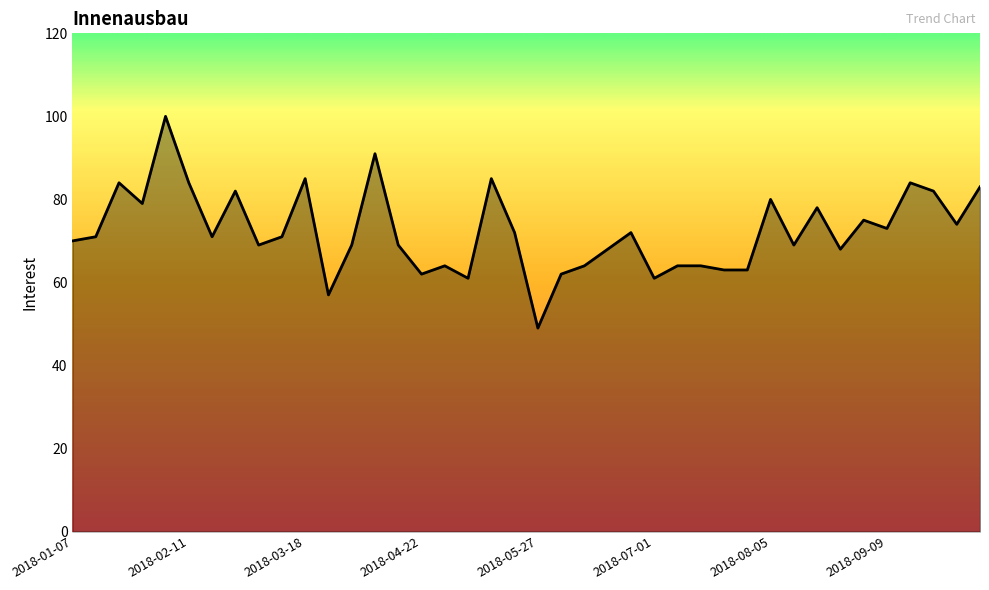

What is the greatest value displayed?

100